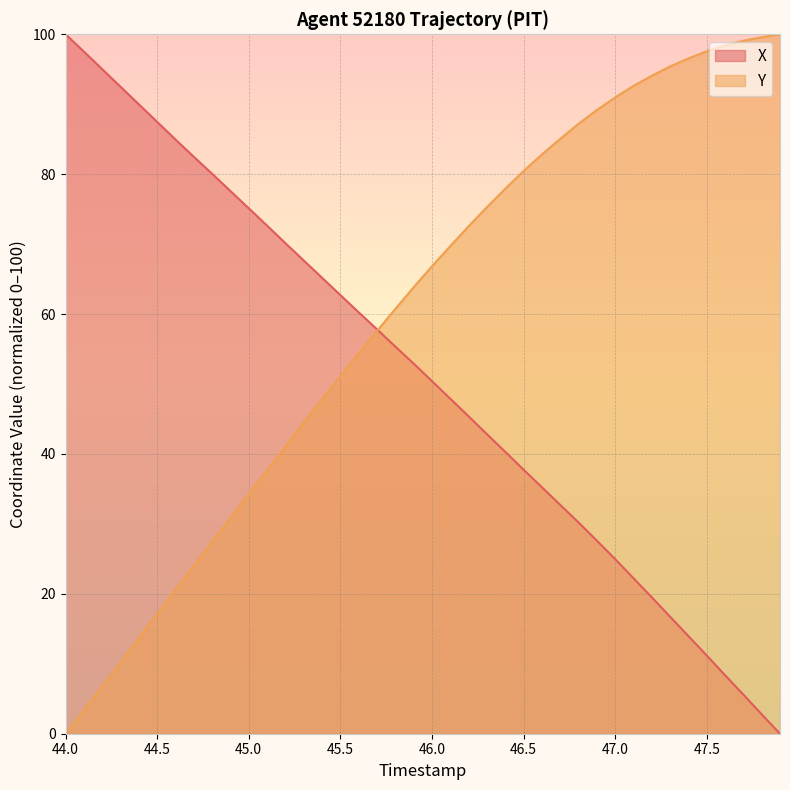

List the series in order of their peak value, highest first.

X, Y